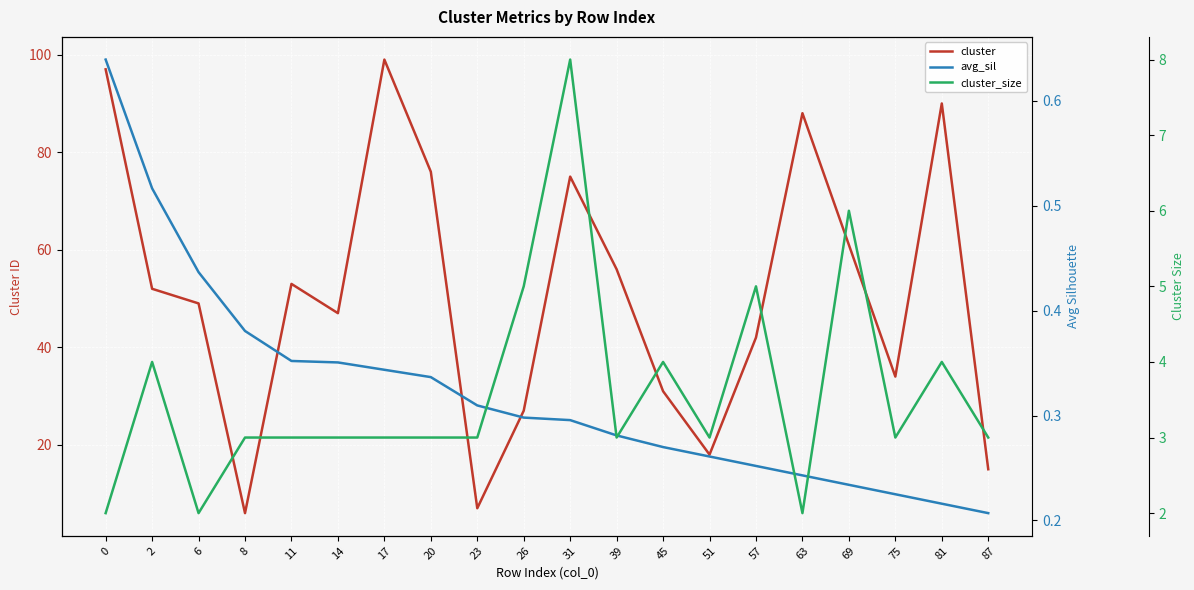

At how many categories does at least one series exceed 30?

15